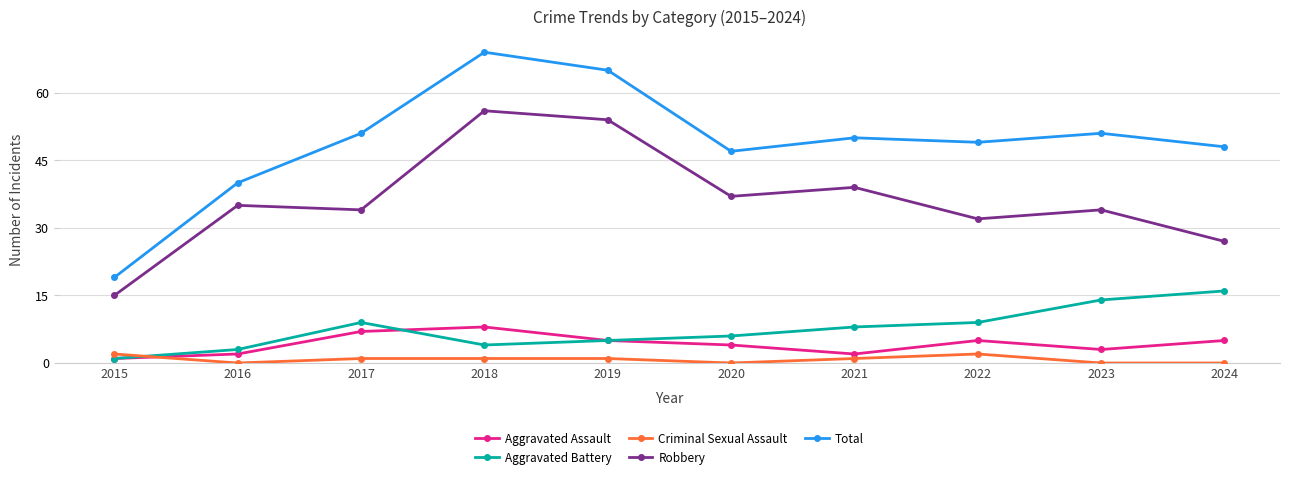

Does the chart display data point markers on the line(s)?

Yes